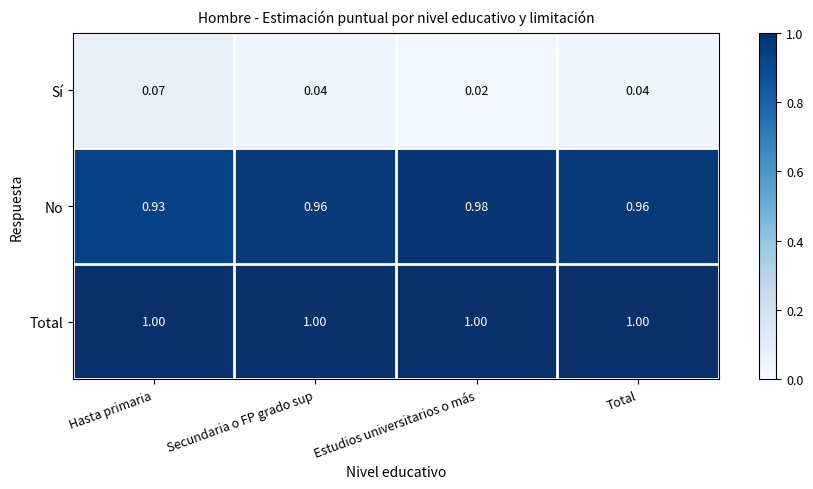

Which category has the lowest value across all series?

Estudios universitarios o más